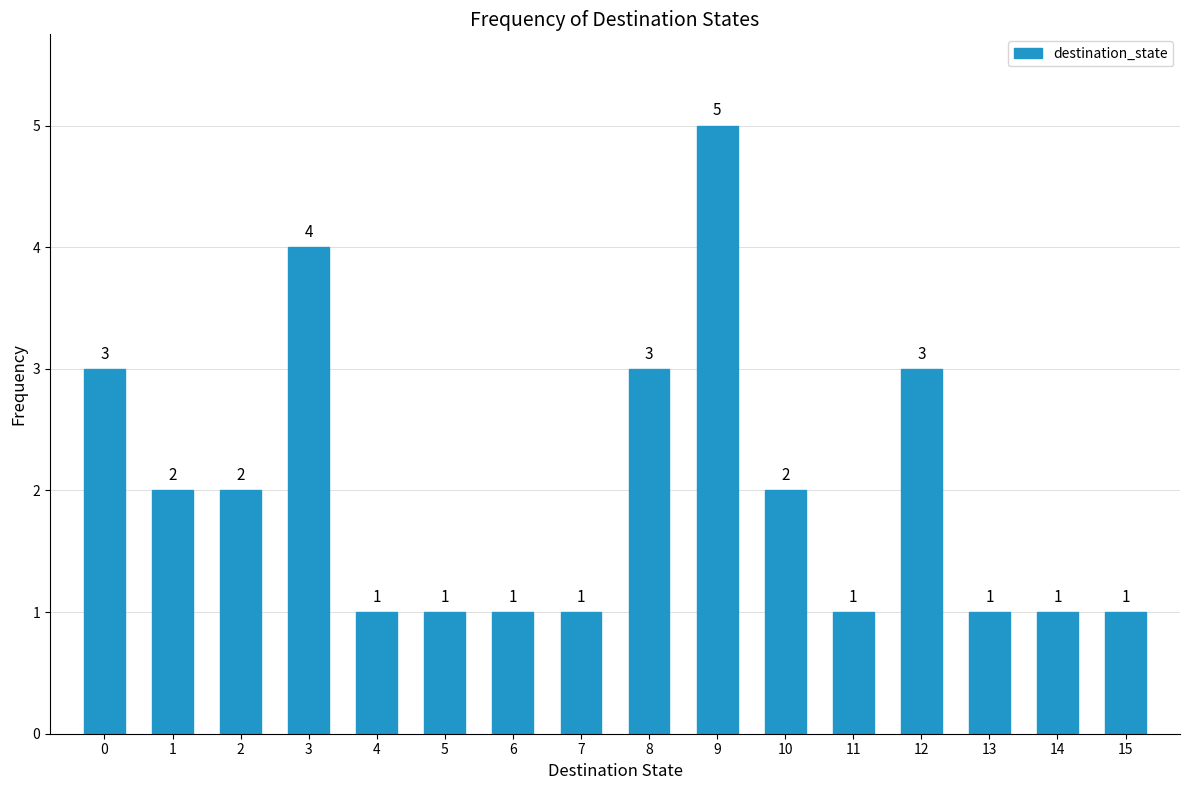

Reading left to right, extract all data points from this chart.

0=3	1=2	2=2	3=4	4=1	5=1	6=1	7=1	8=3	9=5	10=2	11=1	12=3	13=1	14=1	15=1